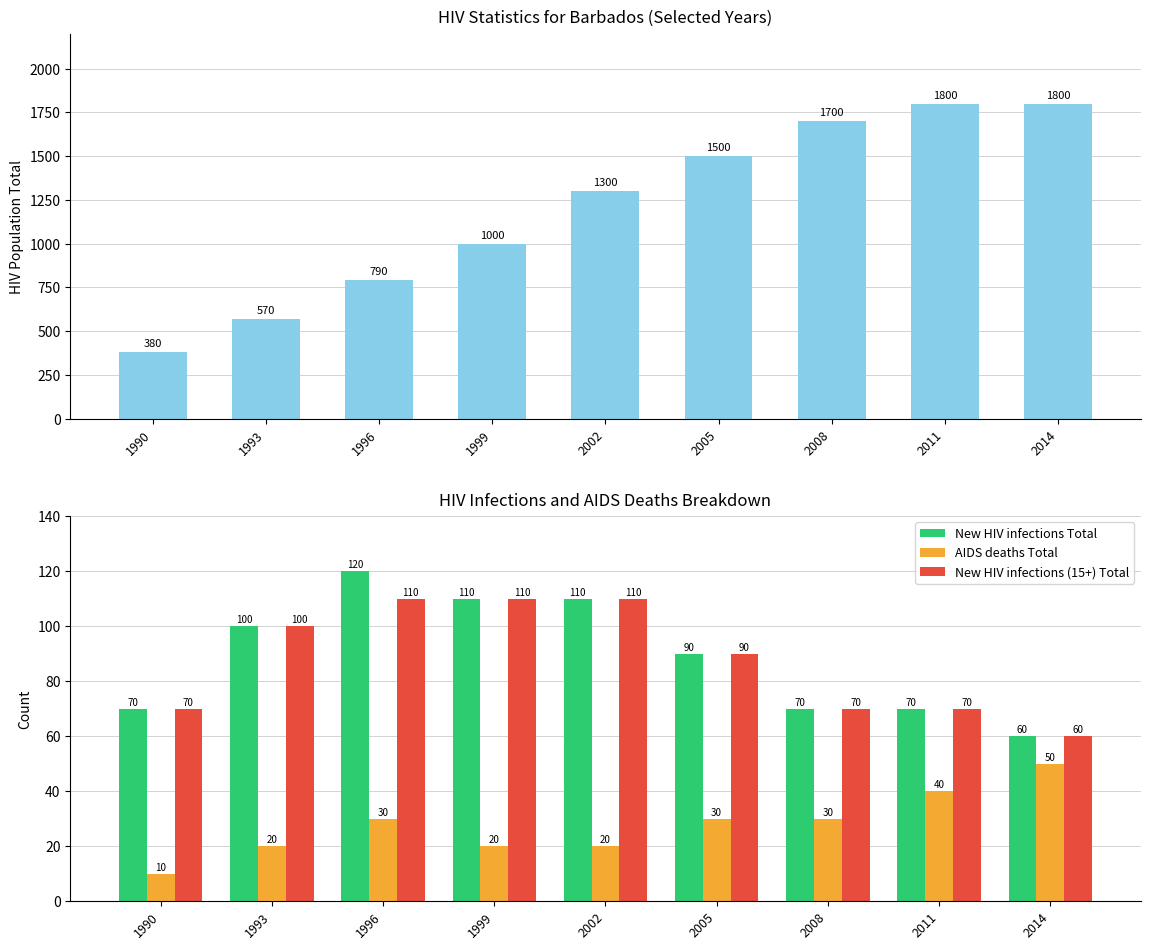

Which series changed the most between 1993 and 1996?

HIV population Total